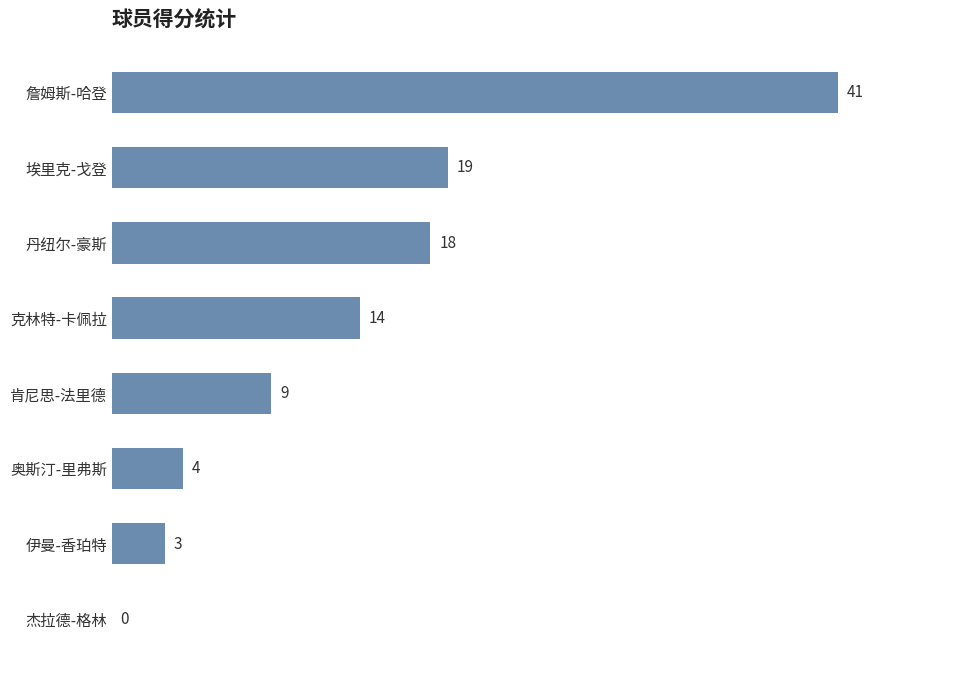

Approximately how many times larger is the value at 丹纽尔-豪斯 compared to 詹姆斯-哈登?

0.4